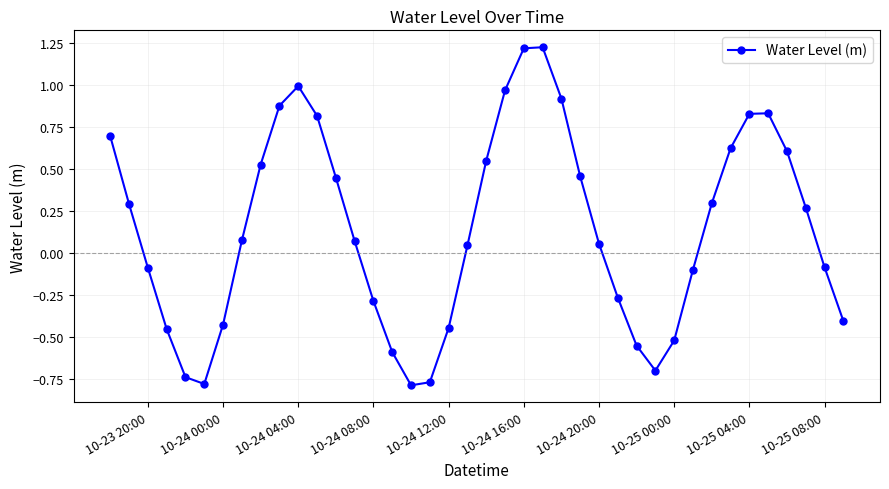

True or false: there are more than 2 points higher than both neighbors.

True